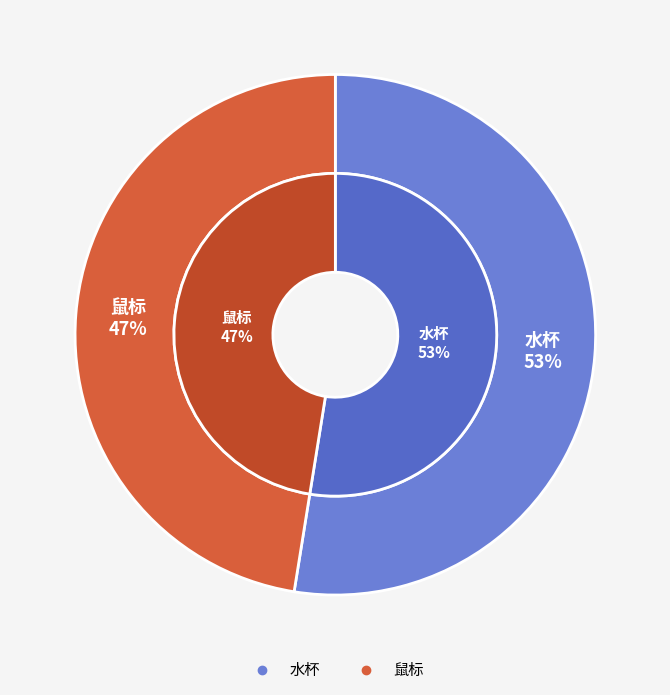

Do 鼠标 and 水杯 together represent more than half of the pie?

Yes